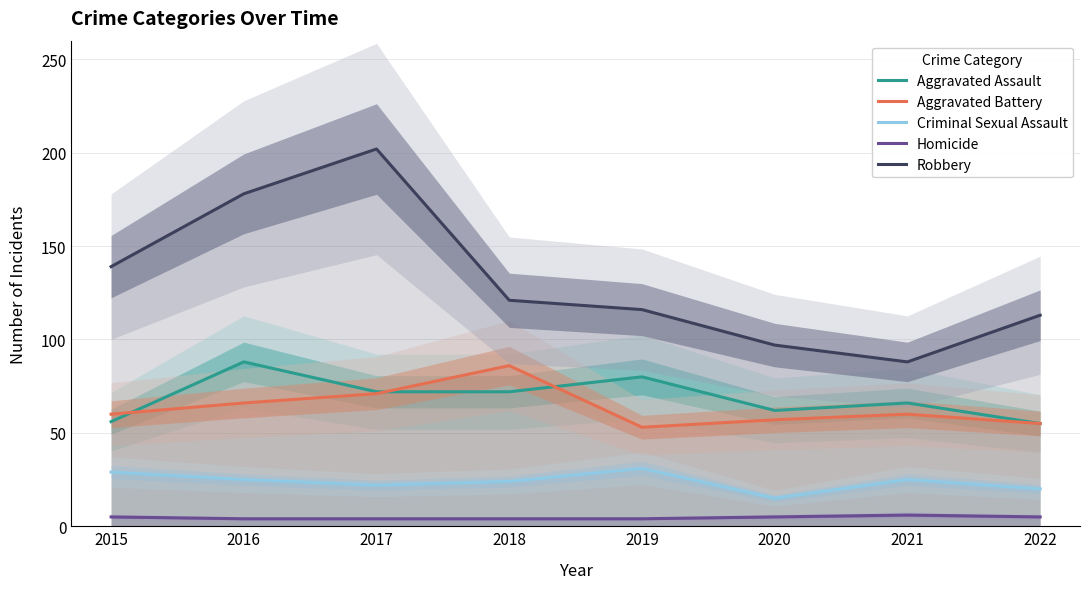

What is the difference between the Homicide values at 2016 and 2020?

1